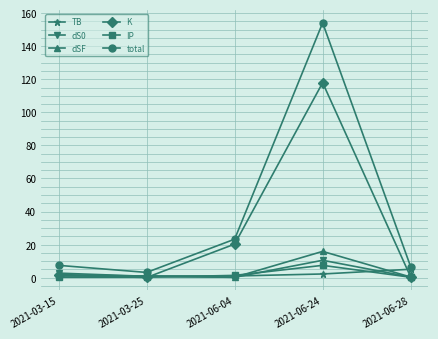

At which category does total reach its first local valley?

2021-03-25